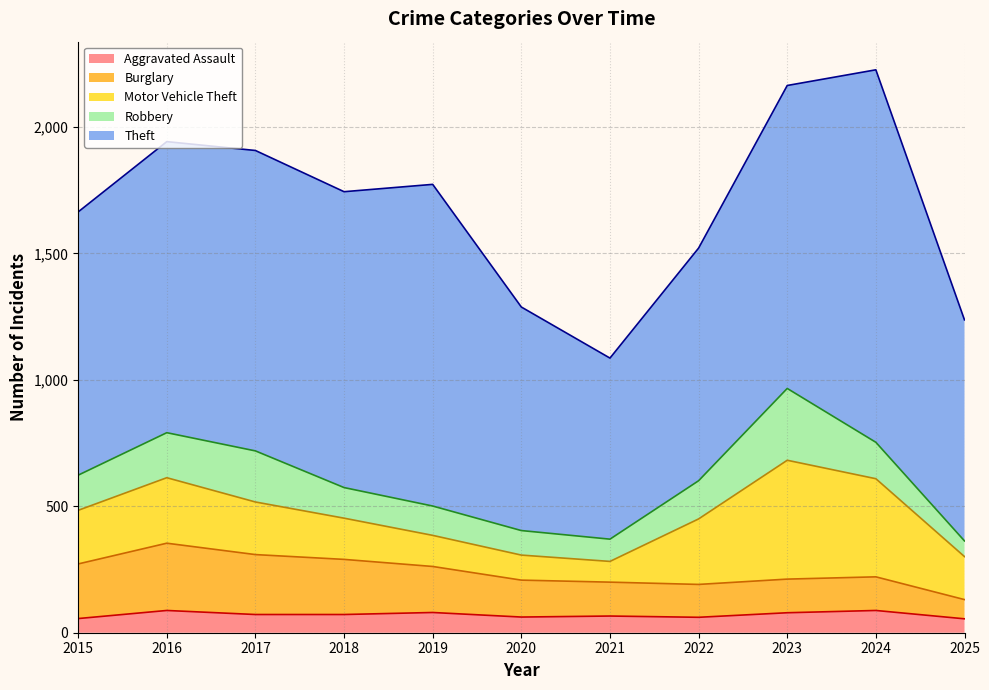

Reading left to right, transcribe all the data shown in this chart.

Aggravated Assault: 56	88	72	72	80	62	66	61	79	88	55
Burglary: 216	266	237	218	182	146	134	130	133	133	76
Motor Vehicle Theft: 212	259	208	163	123	99	82	259	470	388	170
Robbery: 139	178	202	121	116	97	88	151	284	144	62
Theft: 1041	1151	1188	1170	1272	884	716	920	1198	1473	874